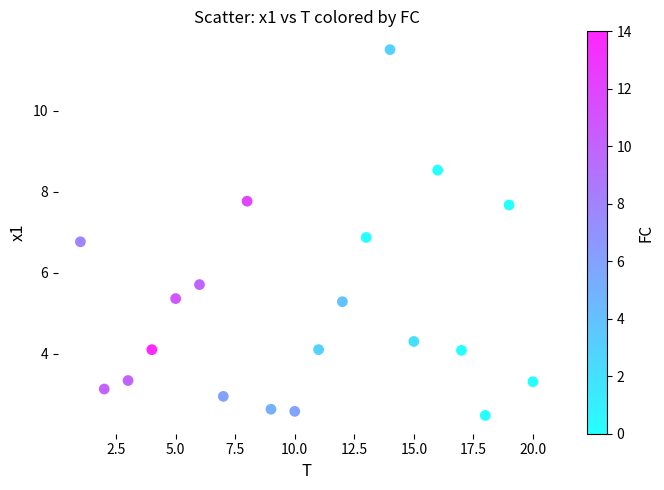

What Y value in the scatter plot is closest to 6?

5.7